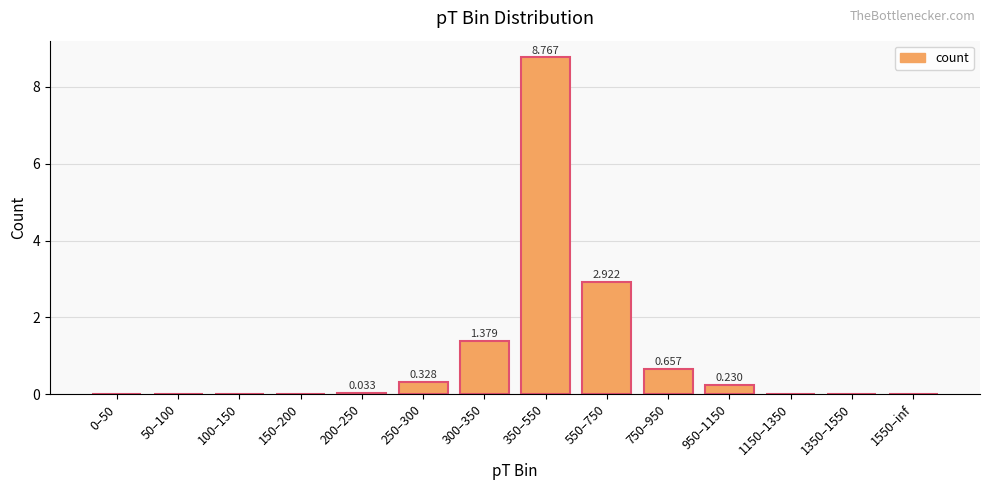

True or false: the data shows 1.0 at 750–950.

False